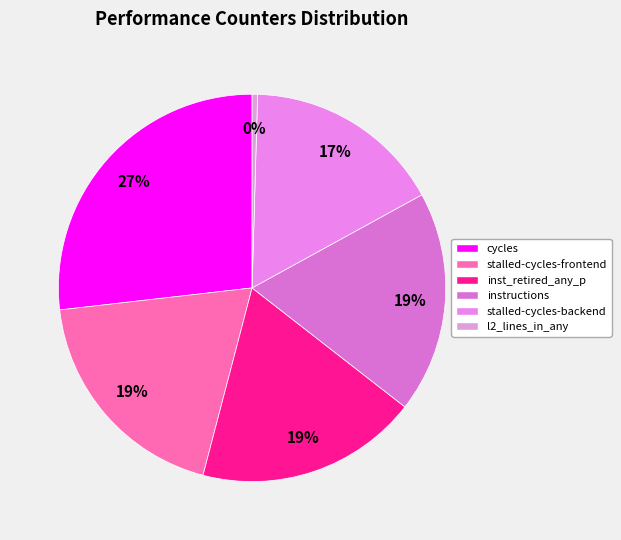

What is the largest slice in the pie chart?

cycles